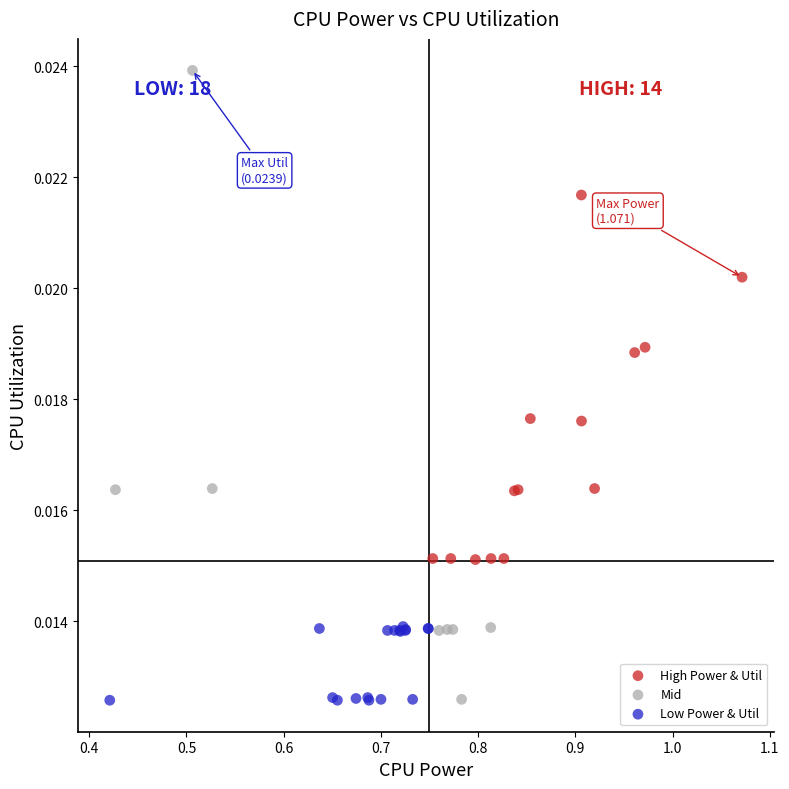

Which series contains the highest Y value?

Mid